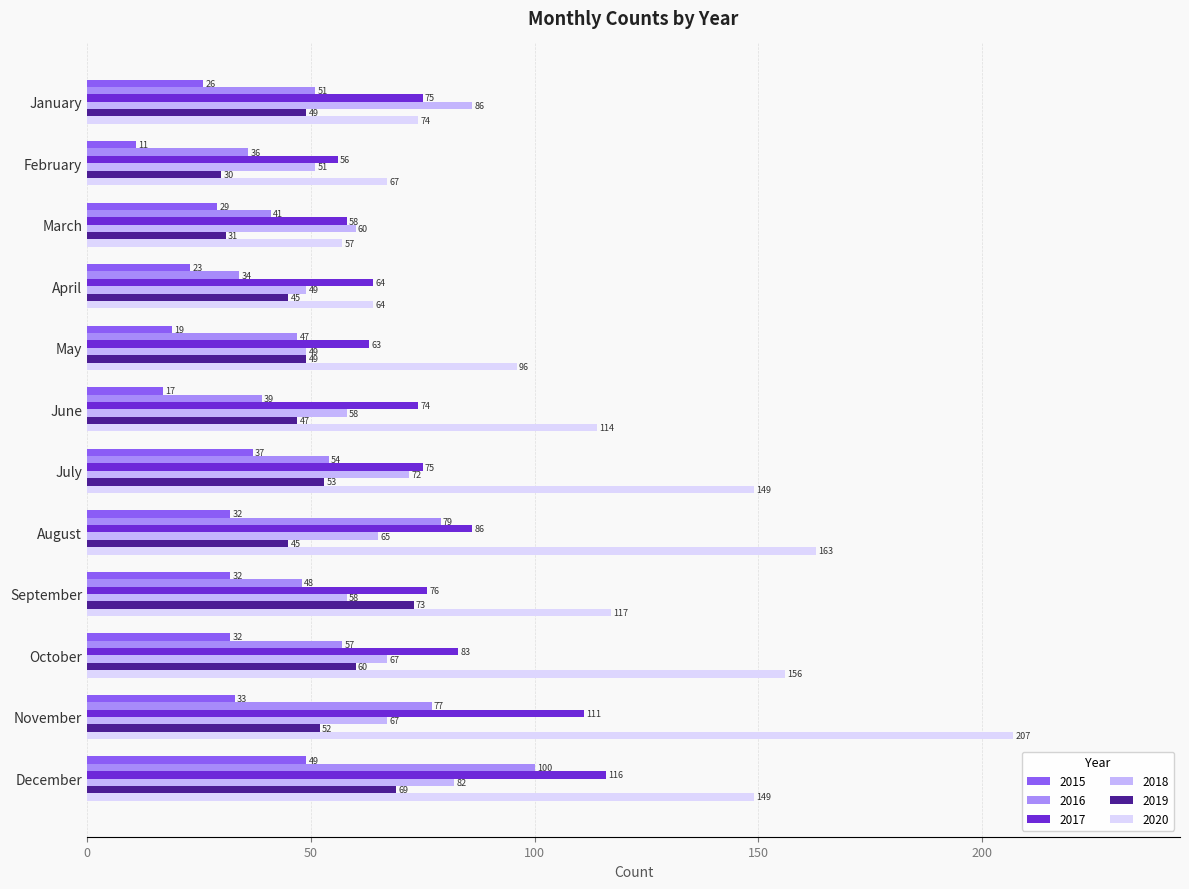

What is the highest value of the 2015 series?

49